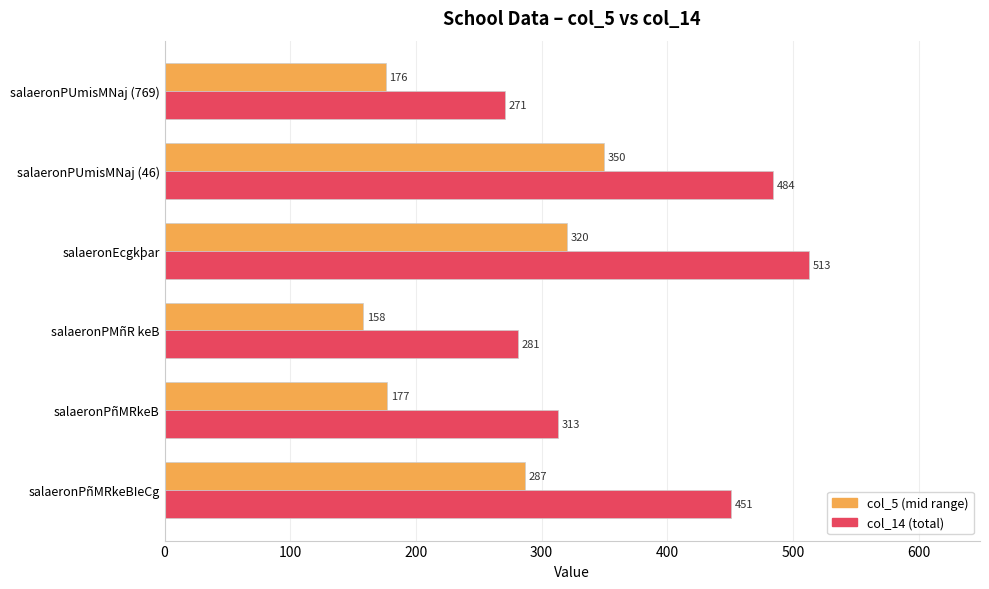

What is the minimum value for col_14 (total)?

271